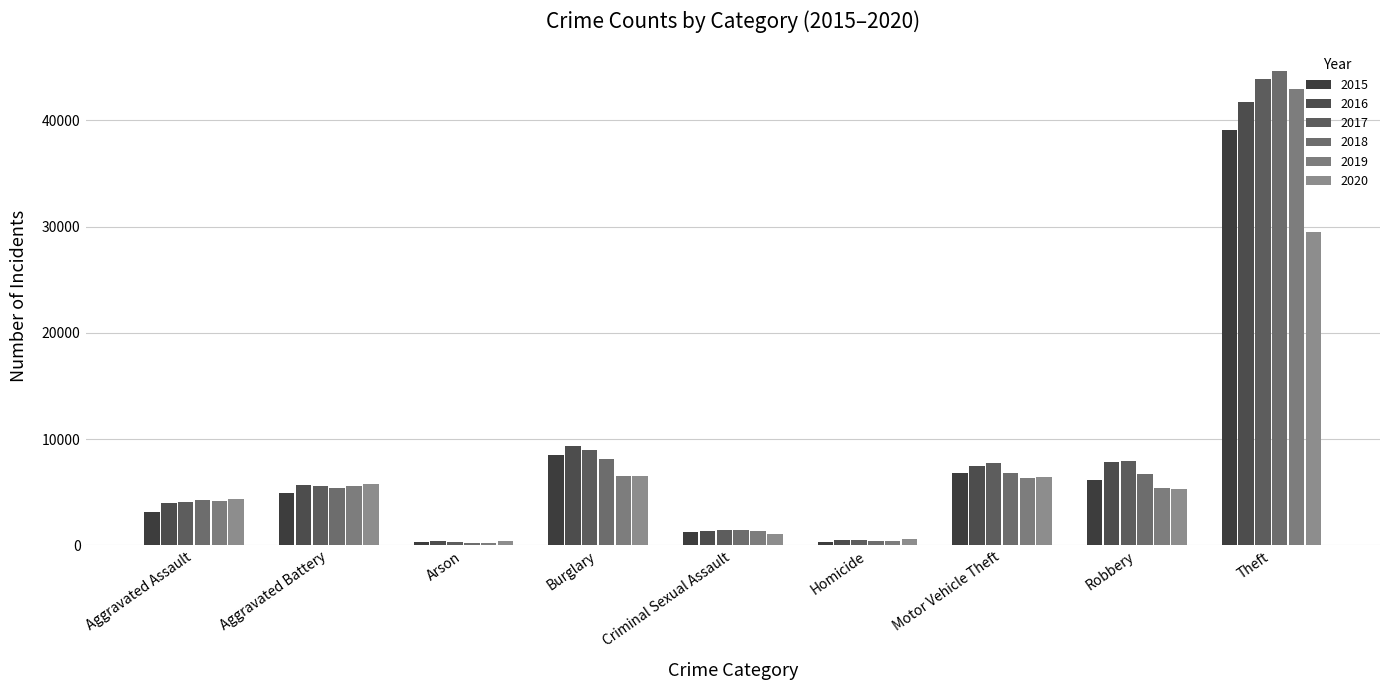

List the series in order of their peak value, lowest first.

2020, 2015, 2016, 2019, 2017, 2018